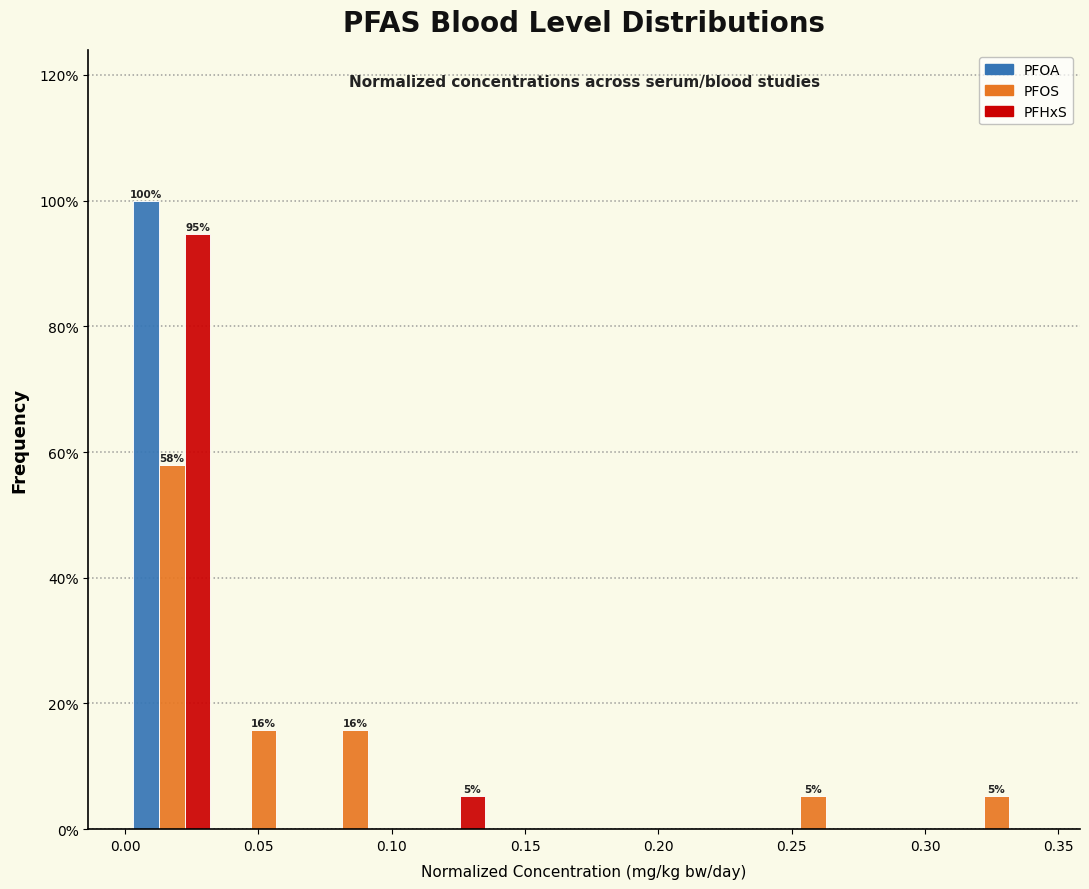

In the PFHxS series, which range on the x-axis has the tallest bar?

0.000 to 0.035